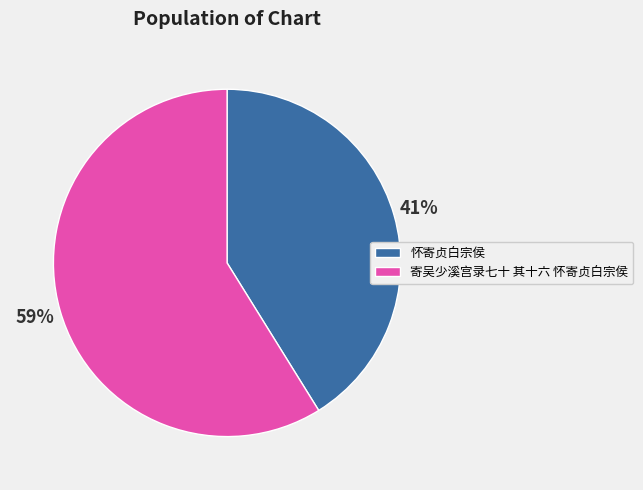

Is the sum of 寄吴少溪宫录七十 其十六 怀寄贞白宗侯 and 怀寄贞白宗侯 greater than half?

Yes